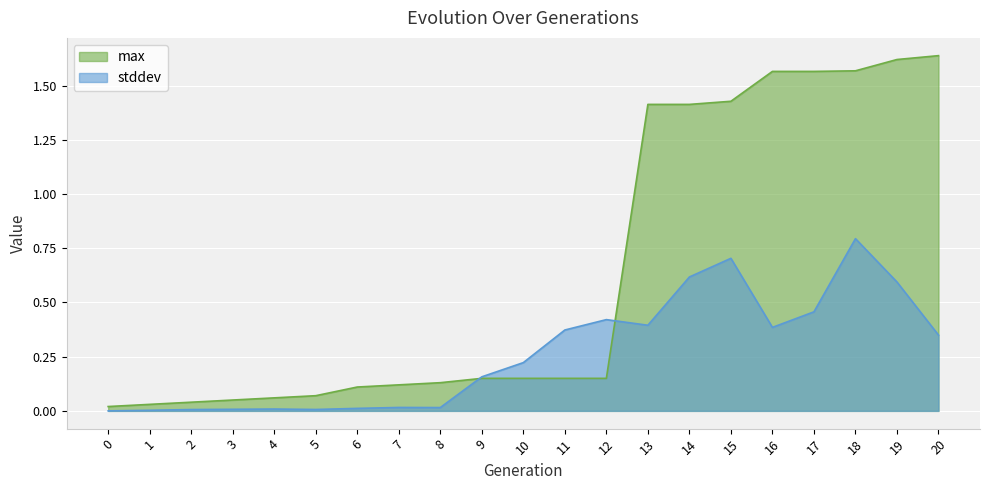

Which category has the highest value across all series?

20